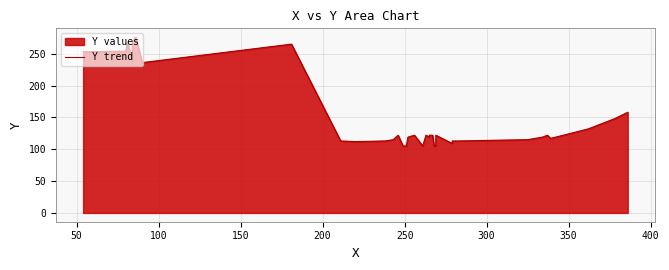

How many values are below 122?

18